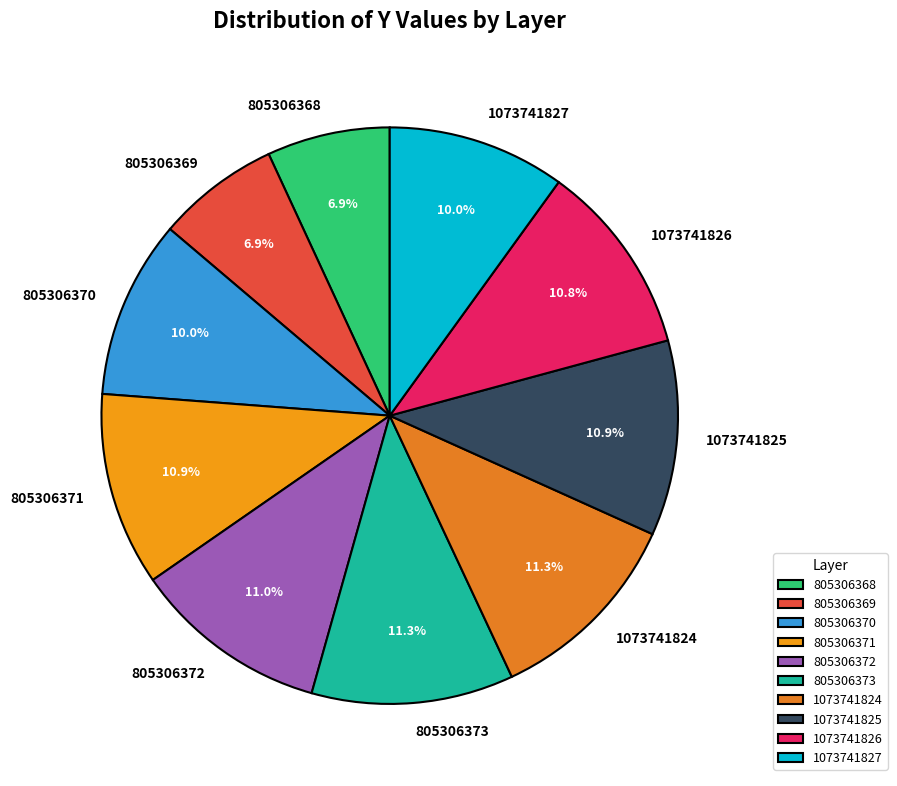

To the nearest percent, what is the average slice percentage?

10%